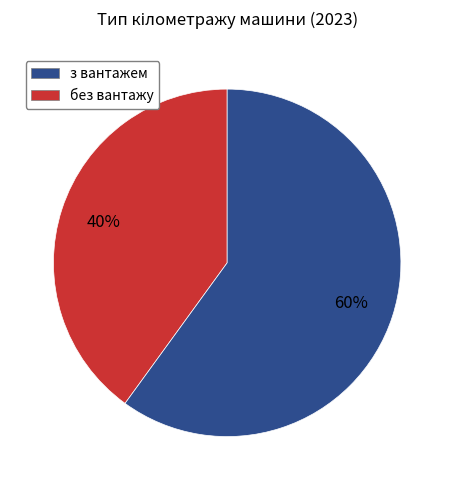

Is there any slice that represents more than half of the pie?

Yes